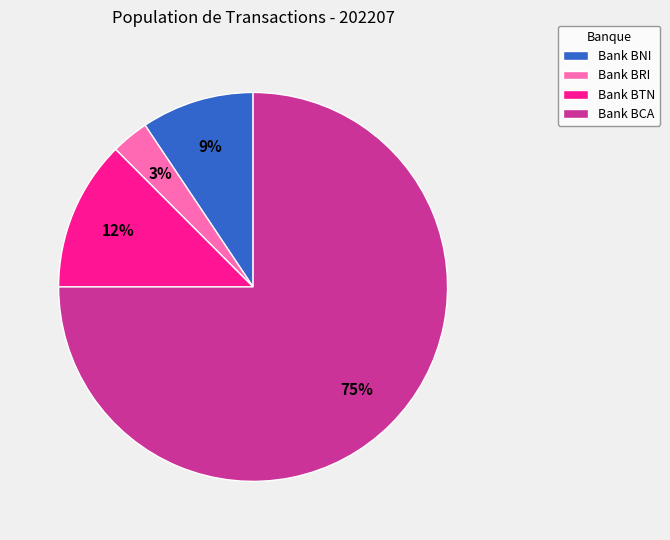

Which slice is the largest?

Bank BCA